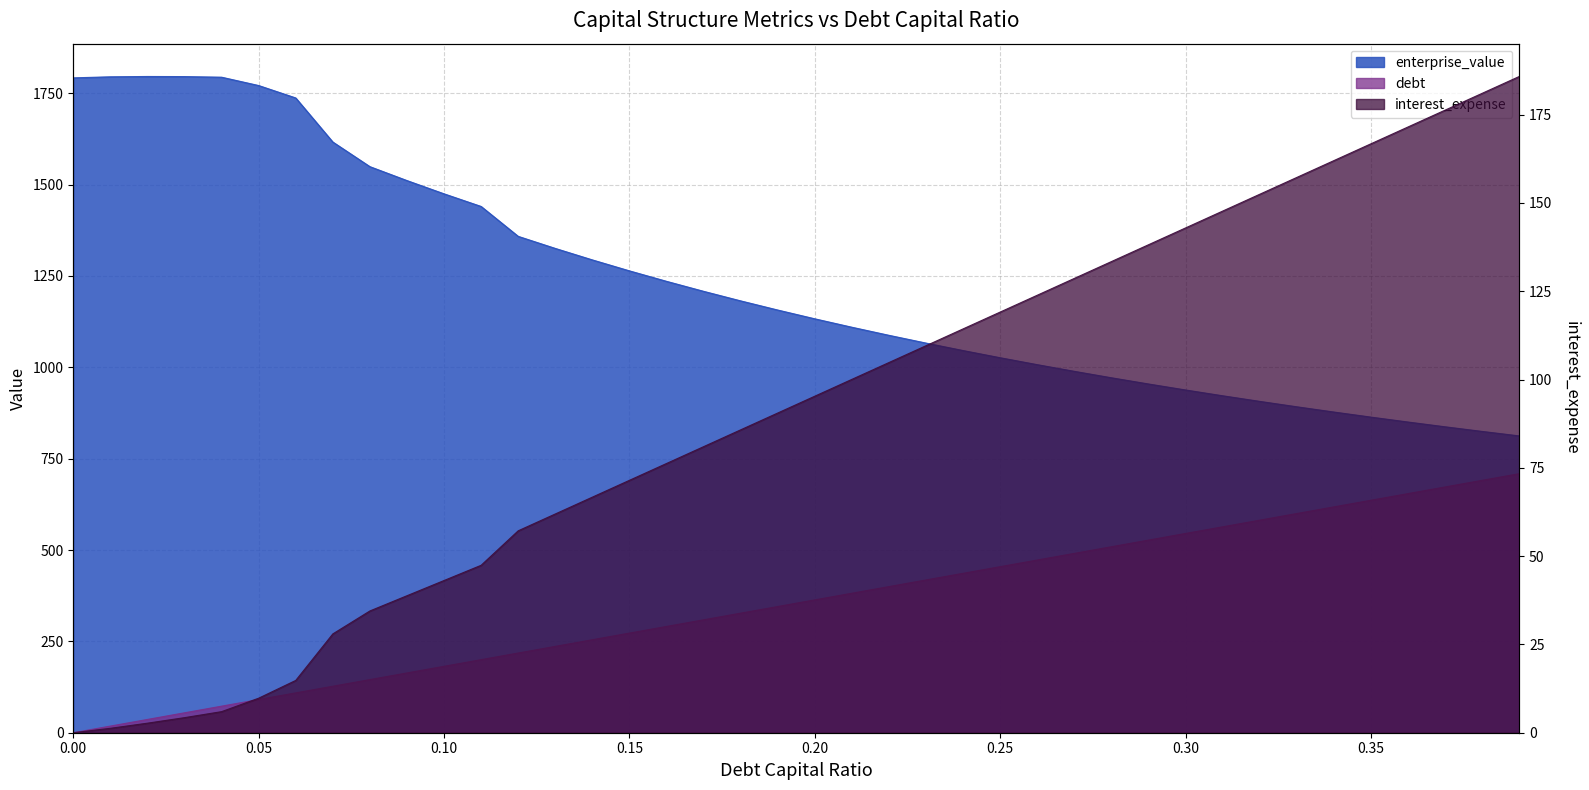

How many lines are shown in the chart?

3